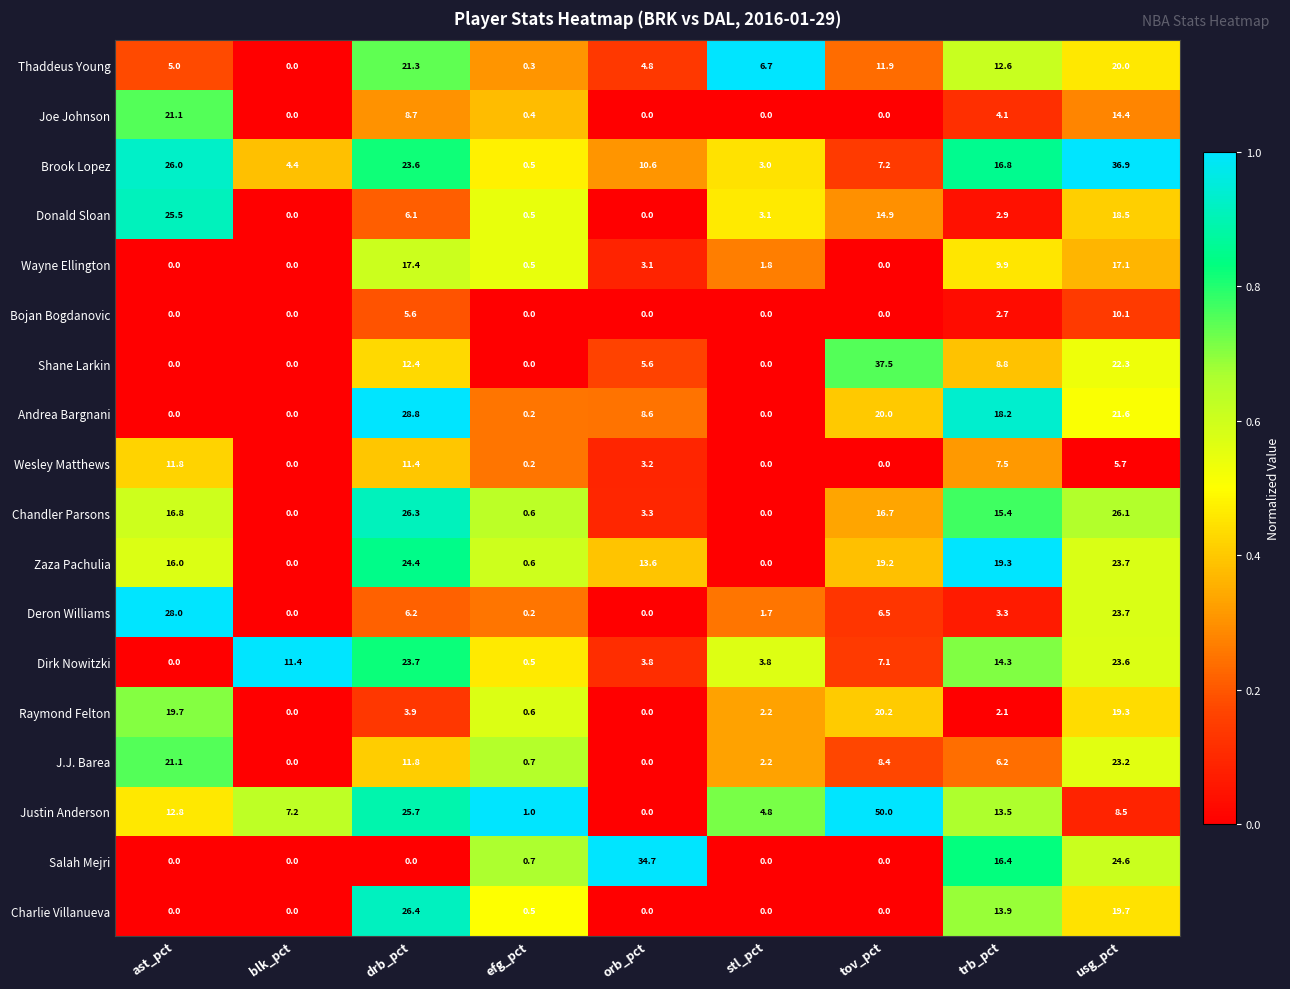

The Deron Williams series shows 1.4 at trb_pct. True or false?

False